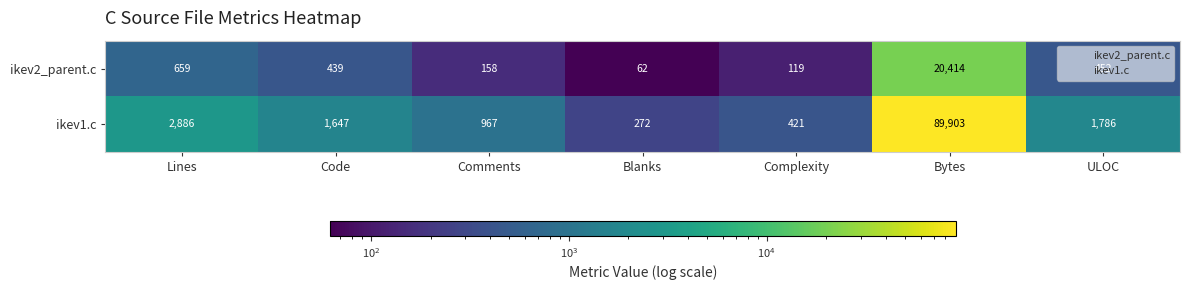

Read the ikev2_parent.c value at Blanks.

62